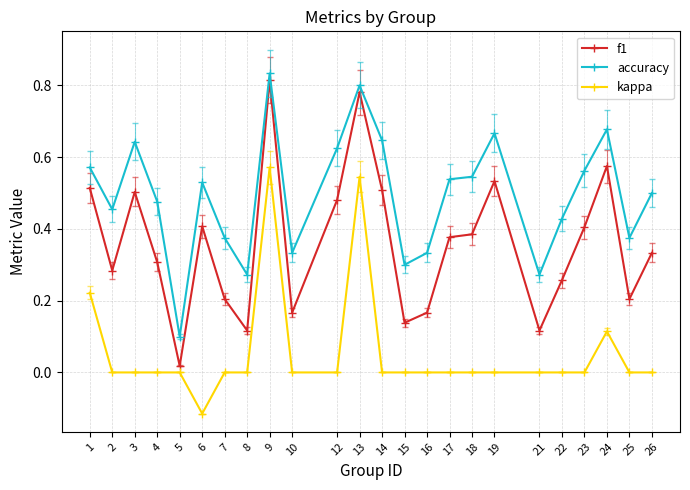

At which category does accuracy reach its first local peak?

3